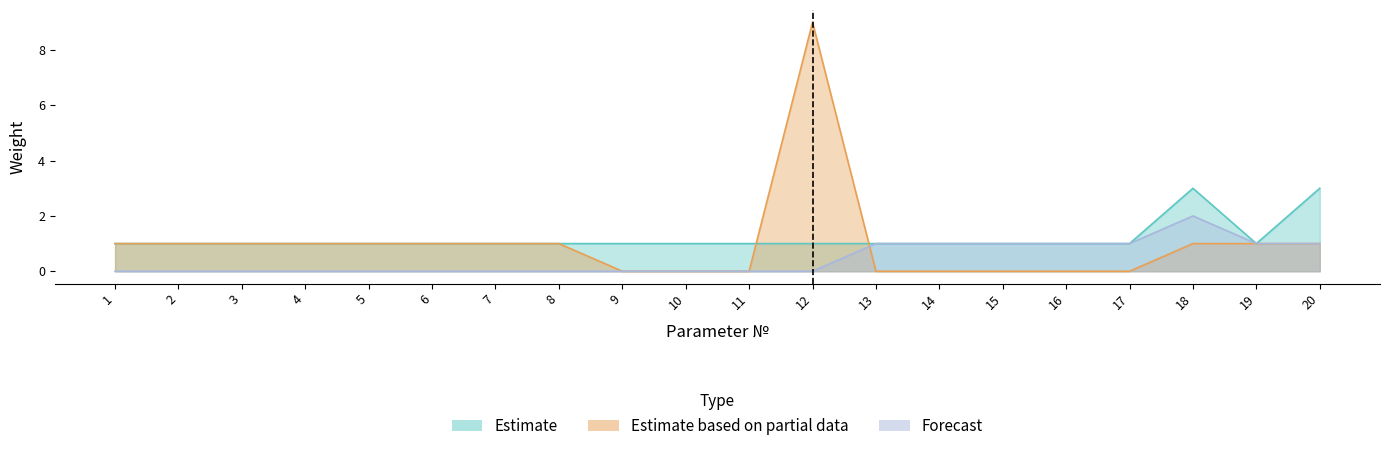

What are all the series names shown in the legend?

Estimate, Estimate based on partial data, Forecast